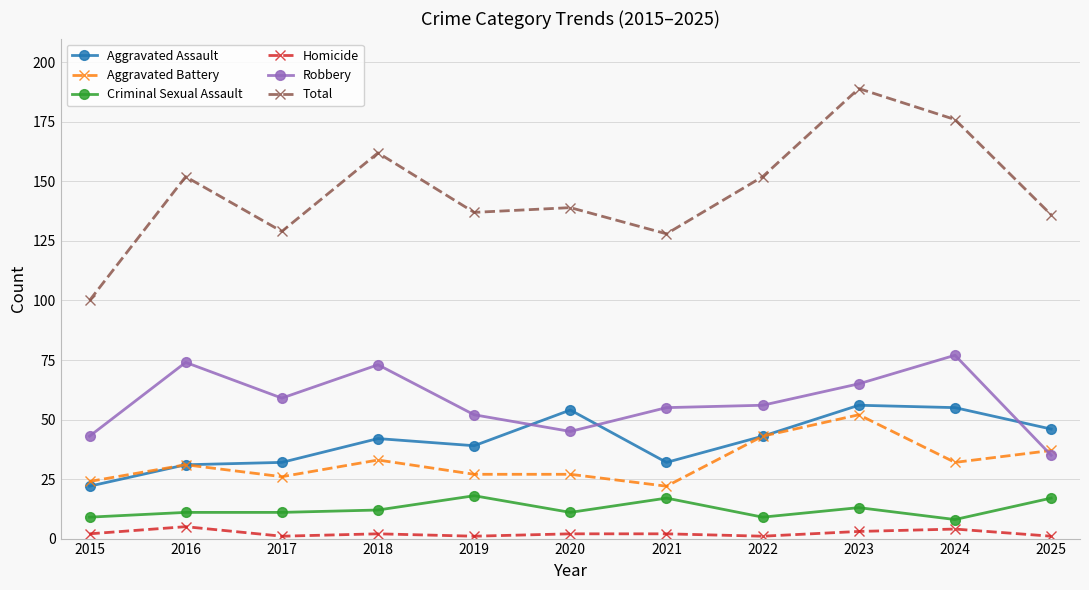

True or false: Aggravated Battery has a value of 38 at 2019.

False